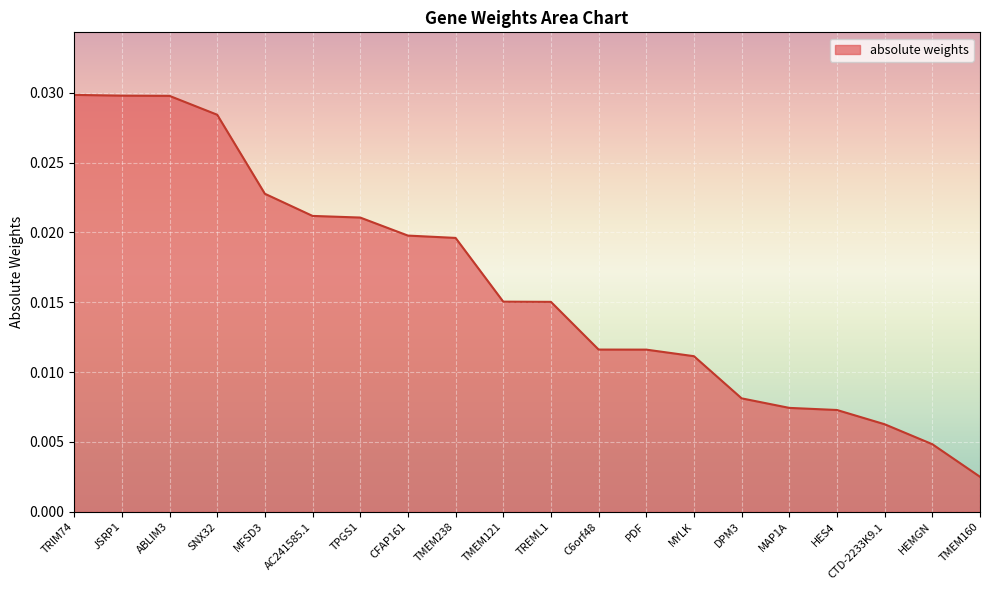

How many lines are shown in the chart?

1